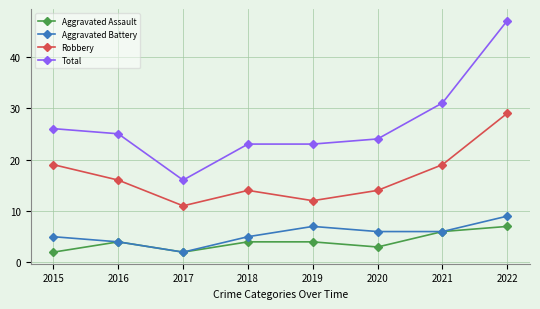

What is the total value across all series at 2021?

62